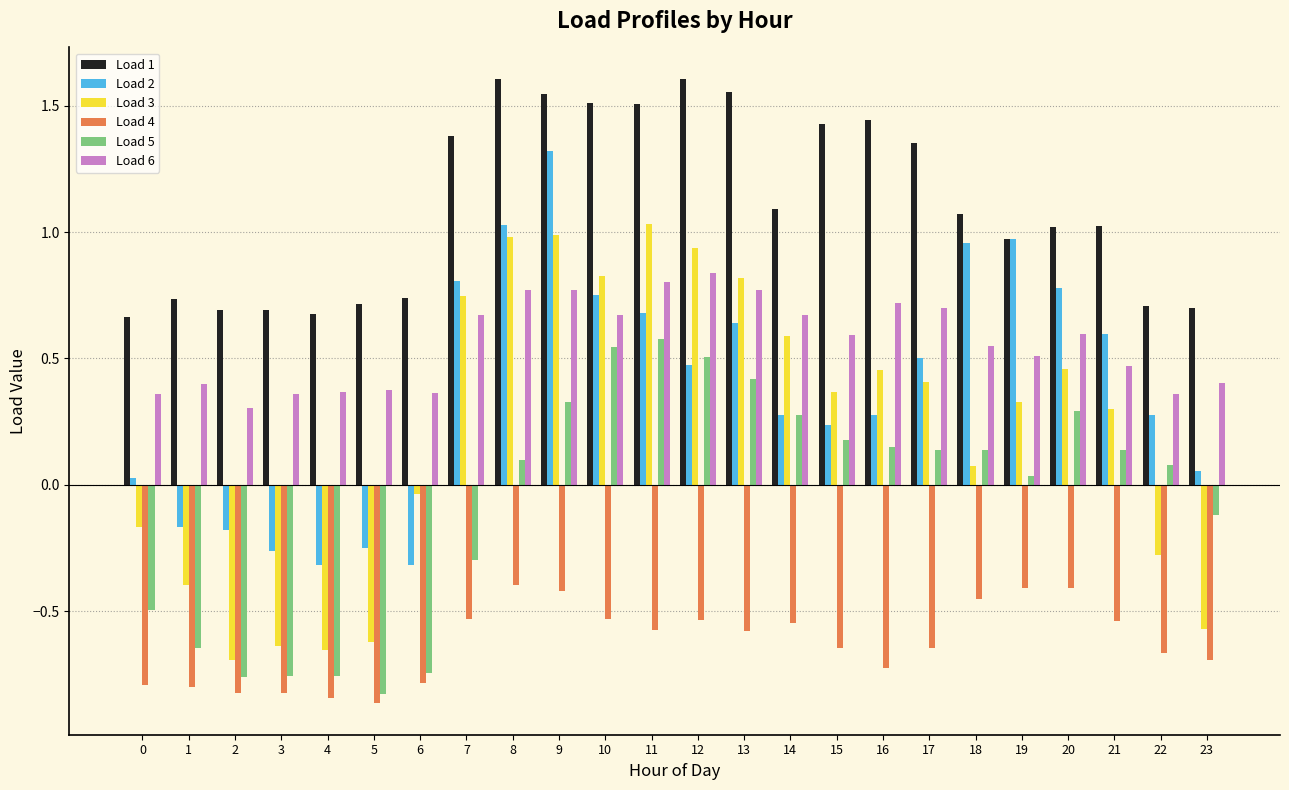

Does the chart contain stacked bars?

No